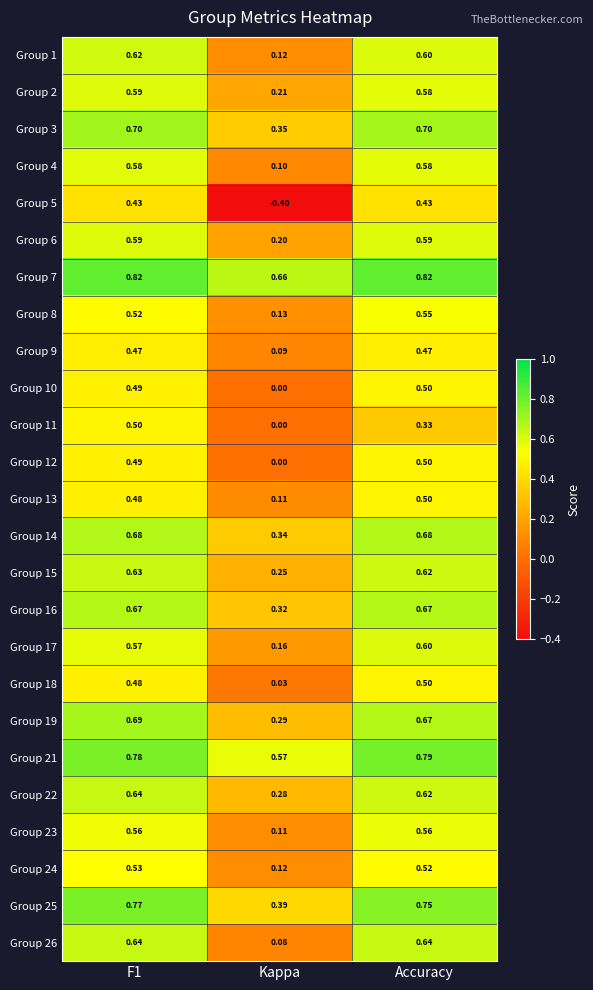

Is the value of Group 12 at Kappa greater than the value of Group 23 at Accuracy?

No